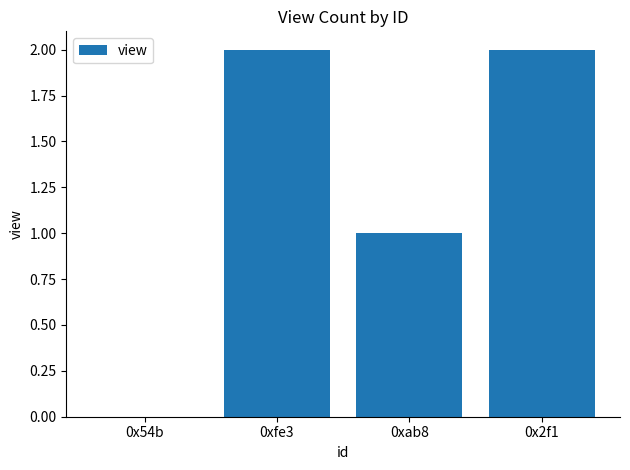

The value at 0x54b is 1. True or false?

False